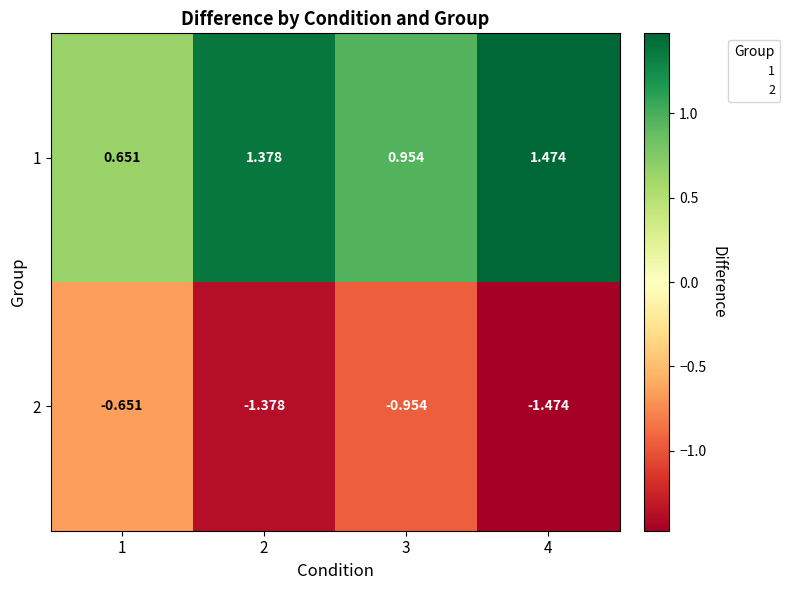

Between 4 and 2, which is larger?

4